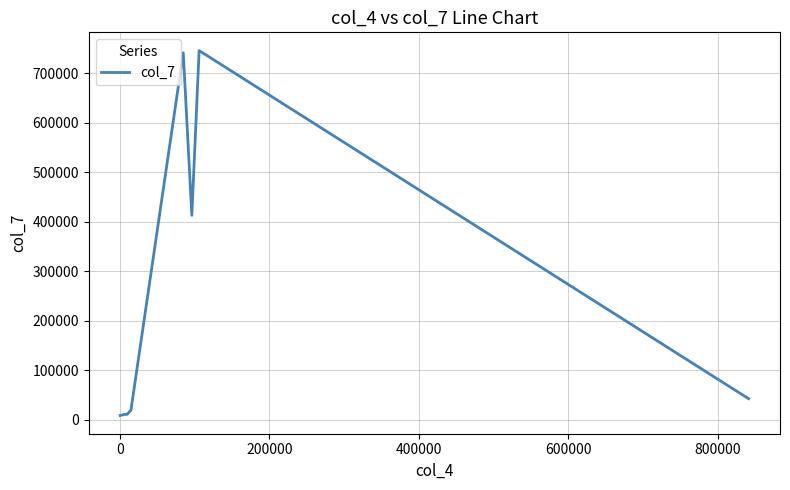

What is the difference between the maximum and minimum values?

737161